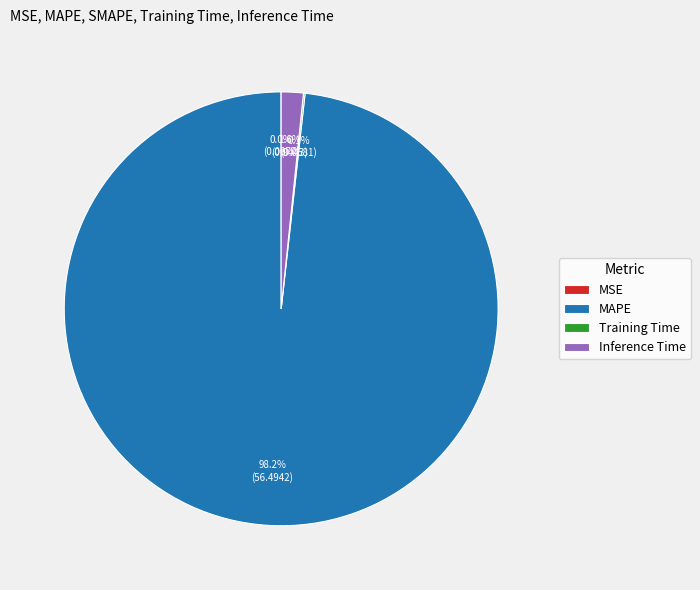

Which slice is the largest?

MAPE